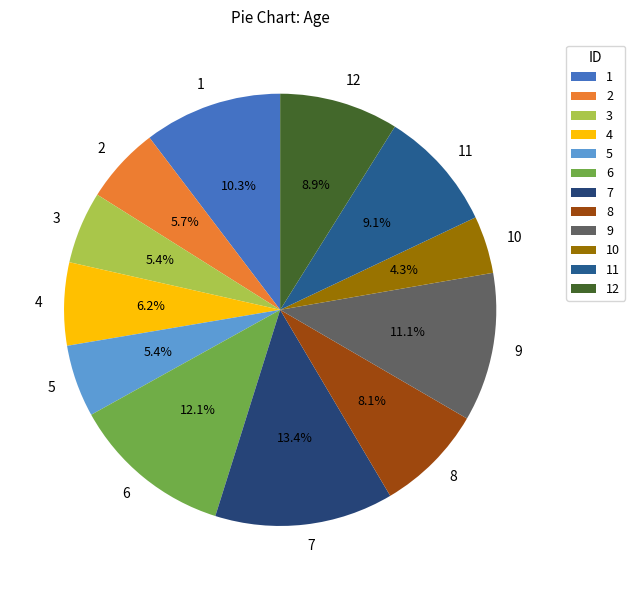

Which slice is the smallest?

10